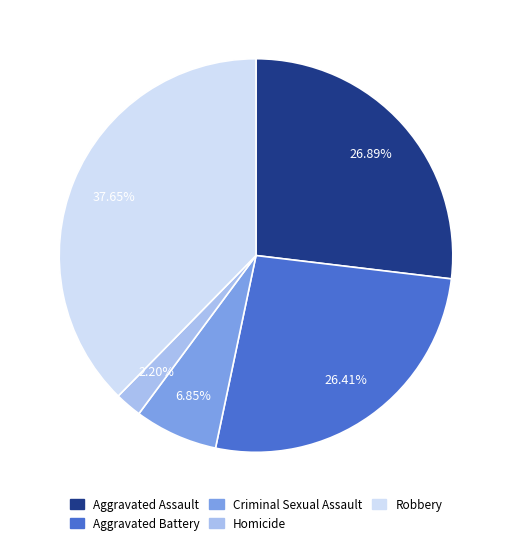

Is there any slice that represents more than half of the pie?

No